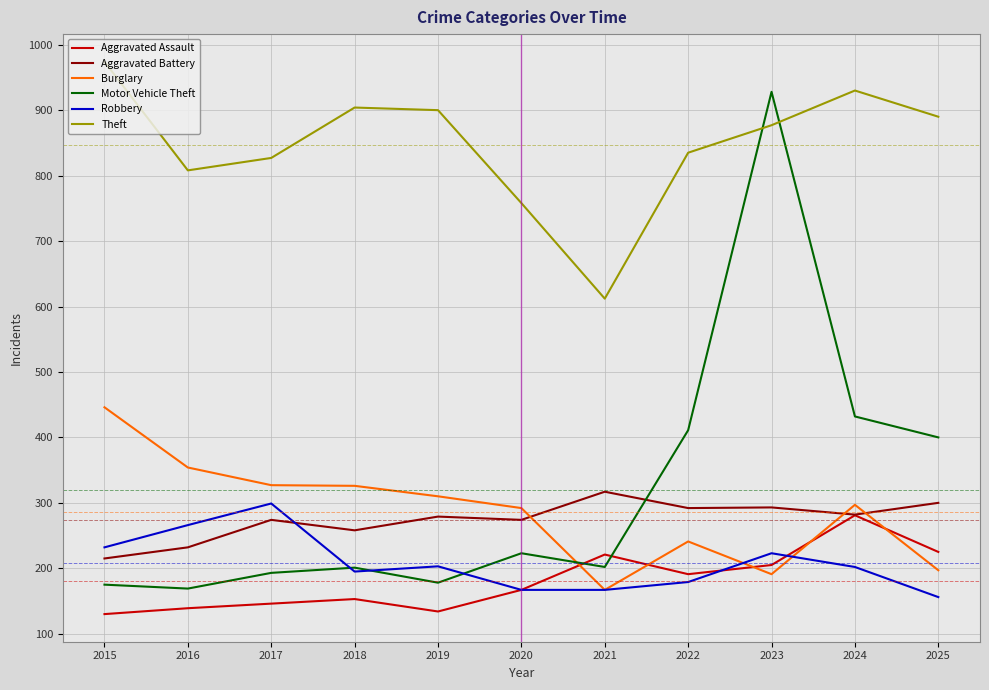

True or false: Theft and Burglary intersect in this chart.

False